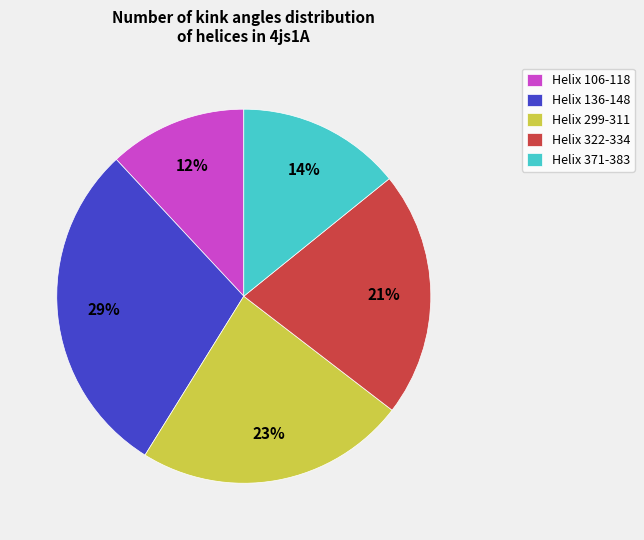

What is the ratio of the value at Helix 299-311 to the value at Helix 136-148?

0.8